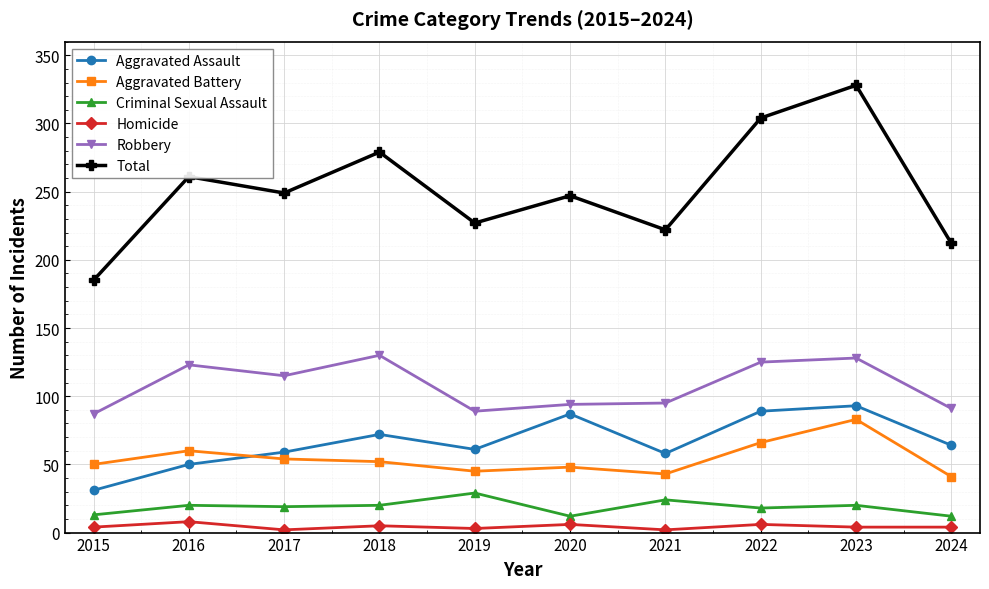

Which series has the largest range (max minus min)?

Total